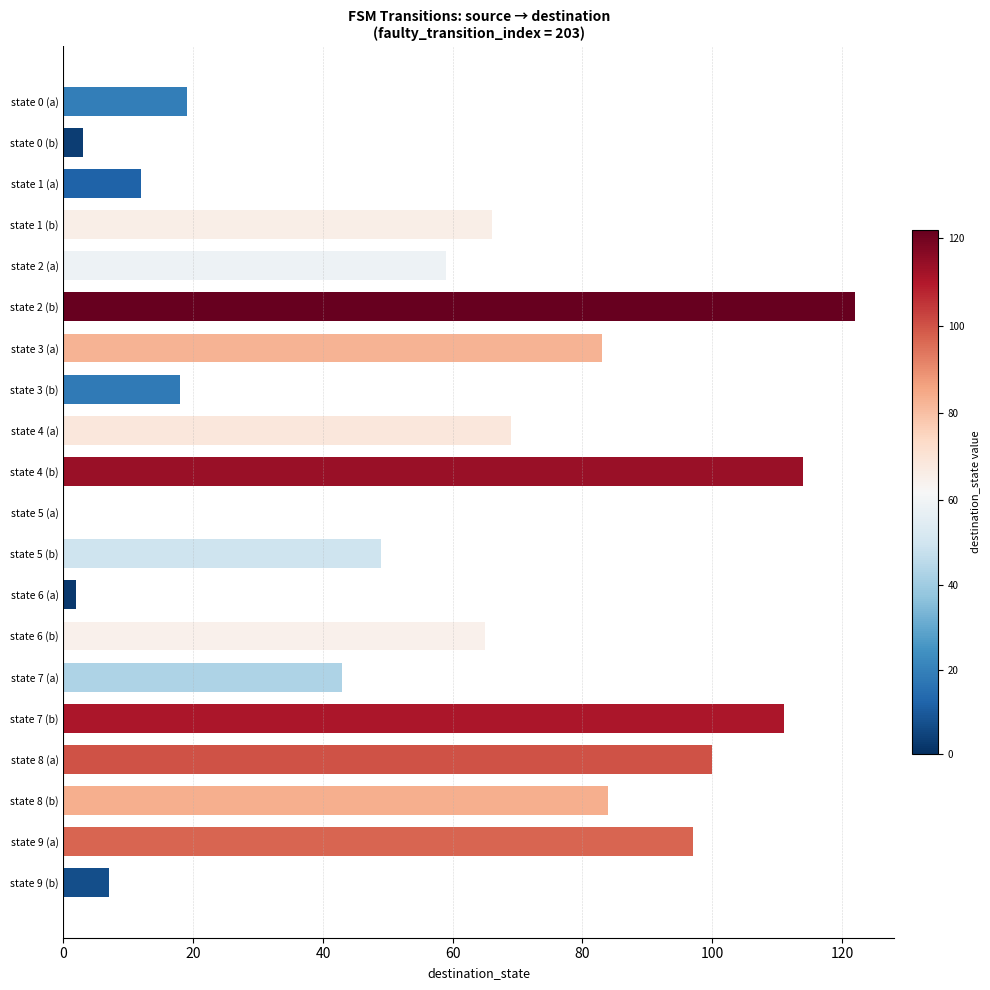

What is the ratio of the value at state 6 (b) to the value at state 9 (a)?

0.7